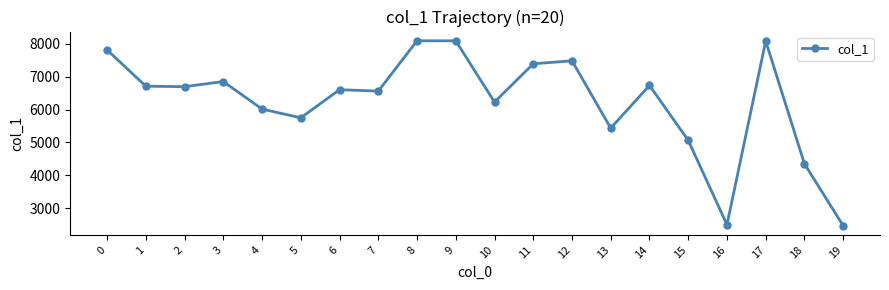

Where is the first local maximum?

3